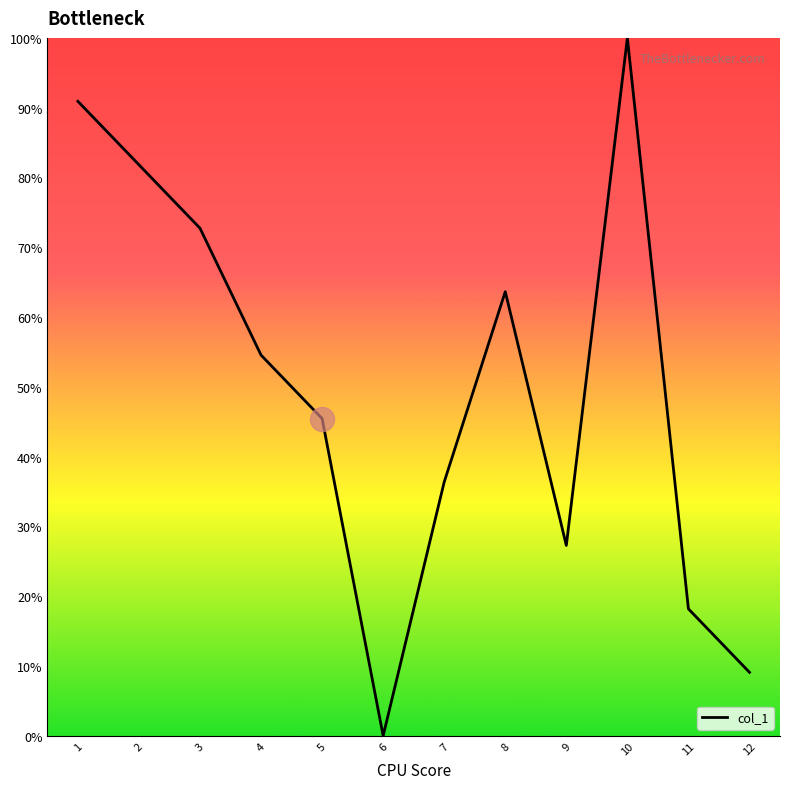

Approximately how many times larger is the value at 1 compared to 12?

10.0